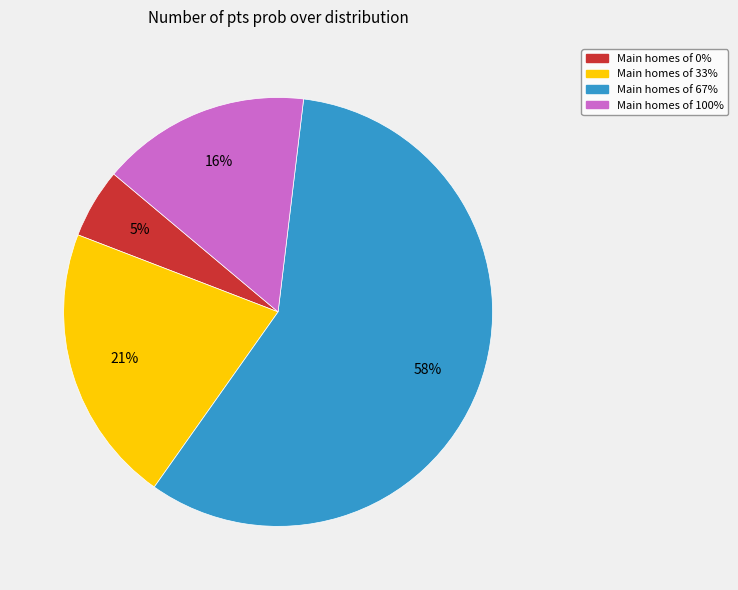

Does any single category account for the majority?

Yes